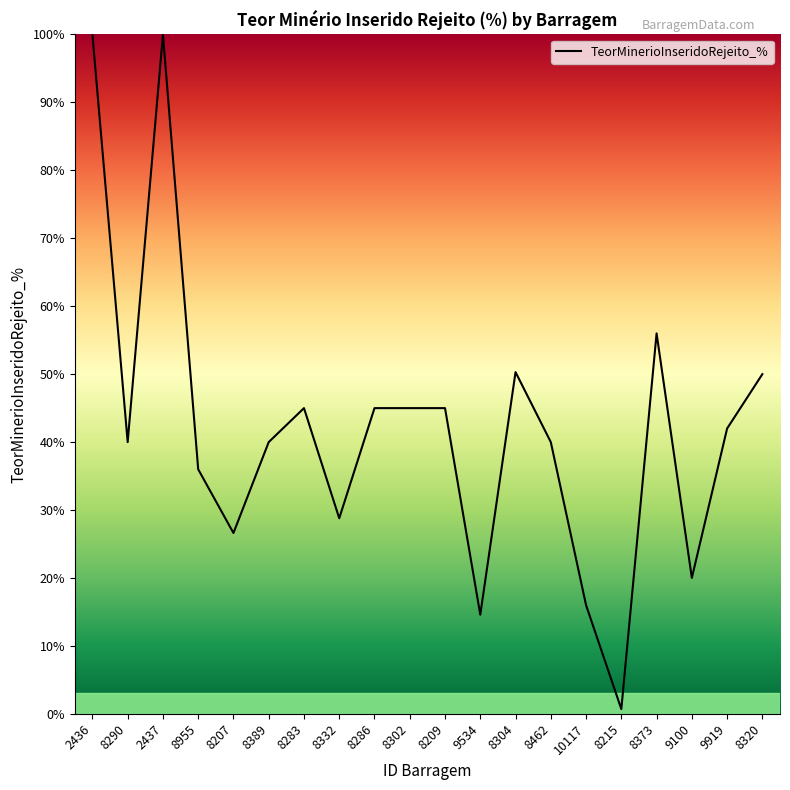

How many series are shown in this chart?

1